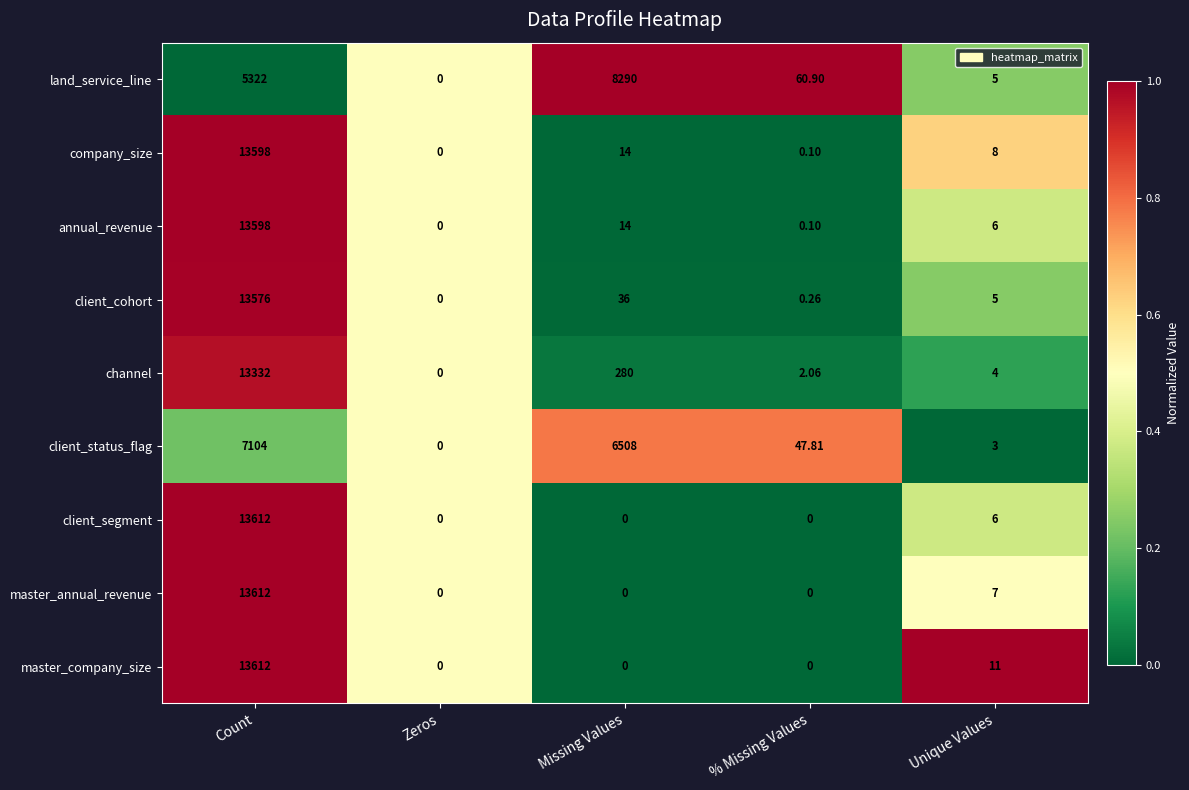

At which label is land_service_line closest to 4145?

Count